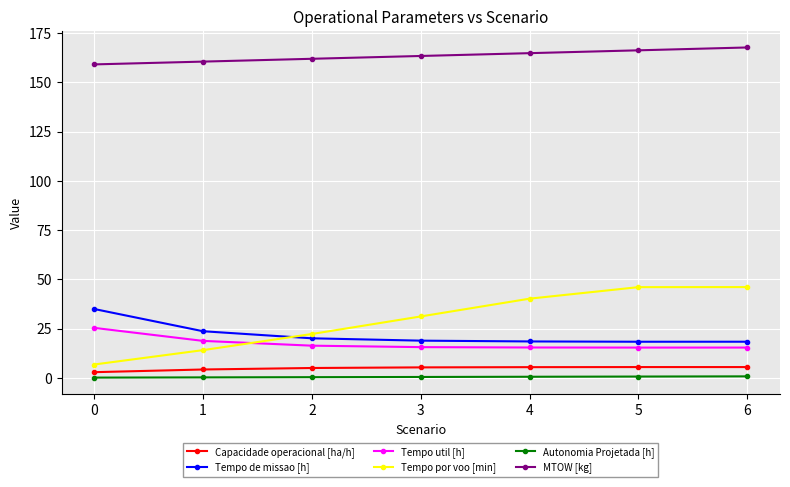

What is the highest value of the Capacidade operacional [ha/h] series?

5.5